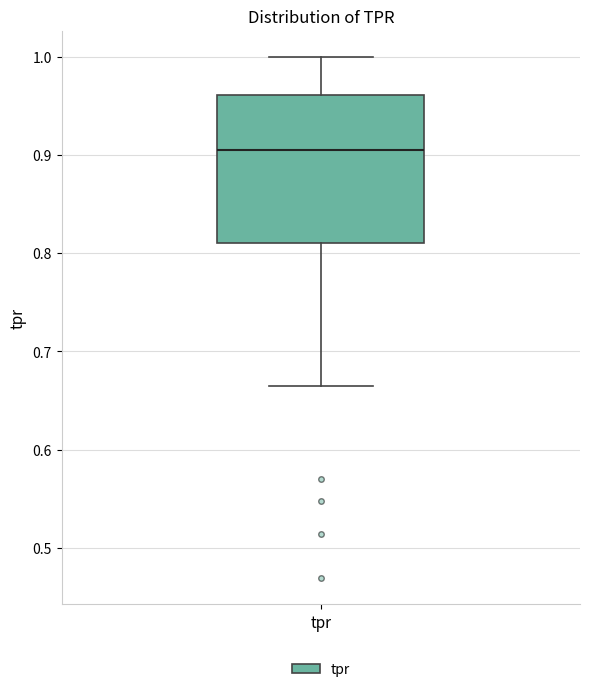

Read this box plot against the y-axis: the position of the median line, the range covered by the box, and the ends of both whiskers. The values are not printed on the chart, so give them approximately, as read against the axis.

median 0.91, box 0.81 to 0.96, whiskers 0.66 to 1.00